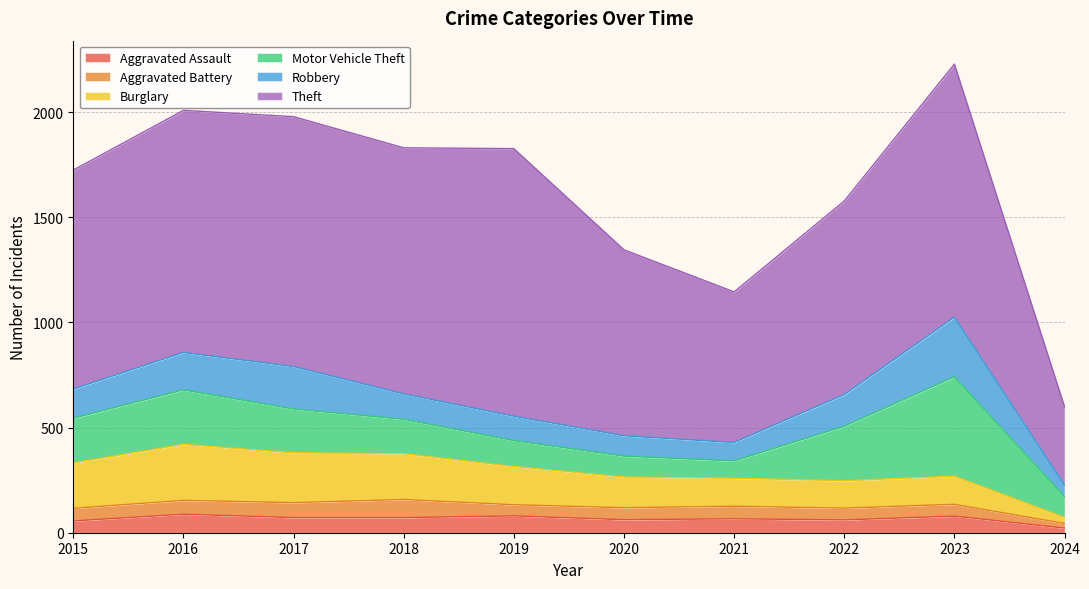

Is it true that Aggravated Assault equals 127 at 2023?

False